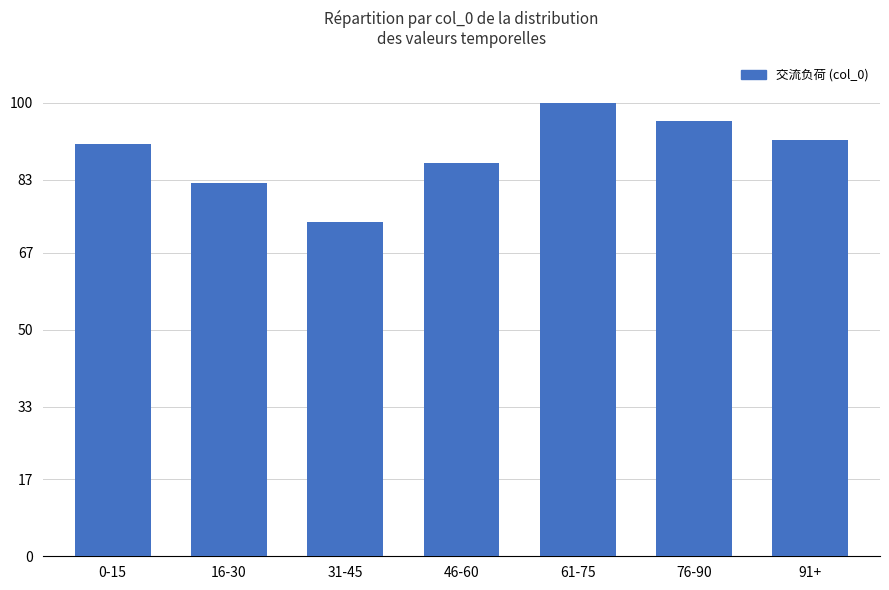

What is the difference between the second highest and second lowest values?

13.6